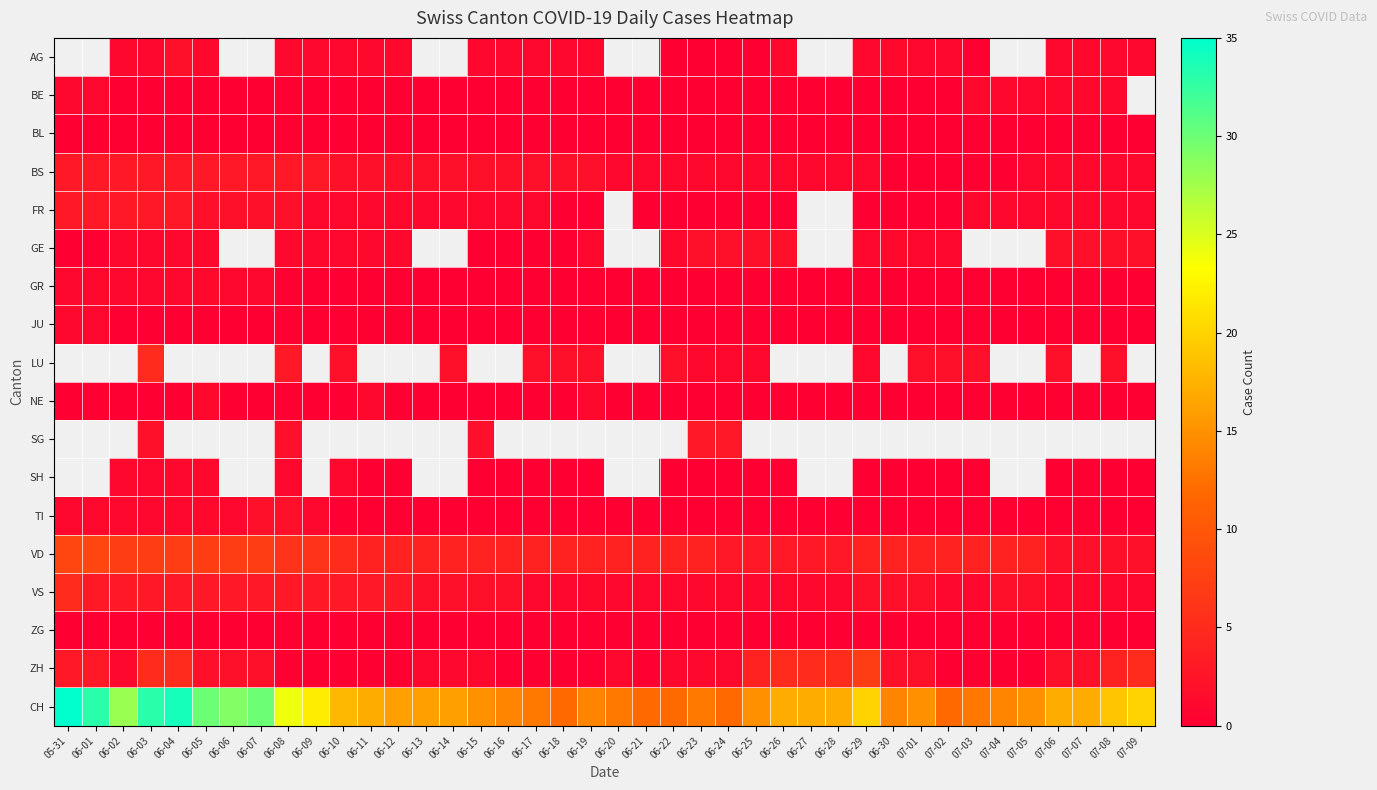

At which label is NE closest to 0?

05-31